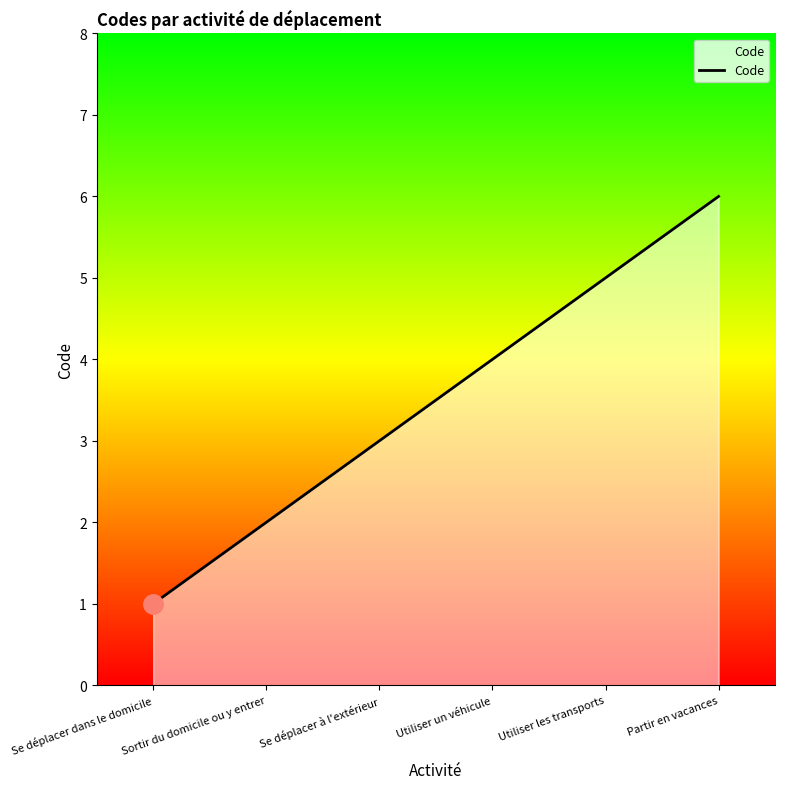

What is the minimum value shown in the chart?

1